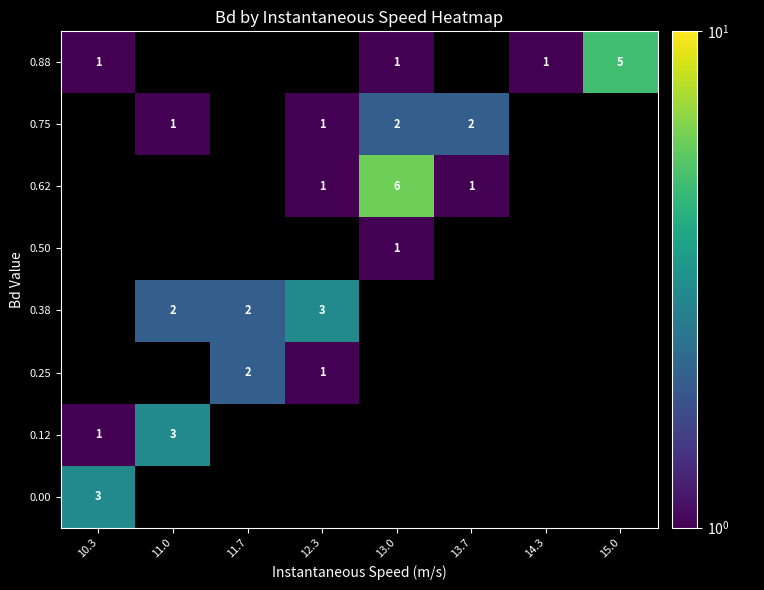

The 0.38 series shows 2 at 11.0. True or false?

True